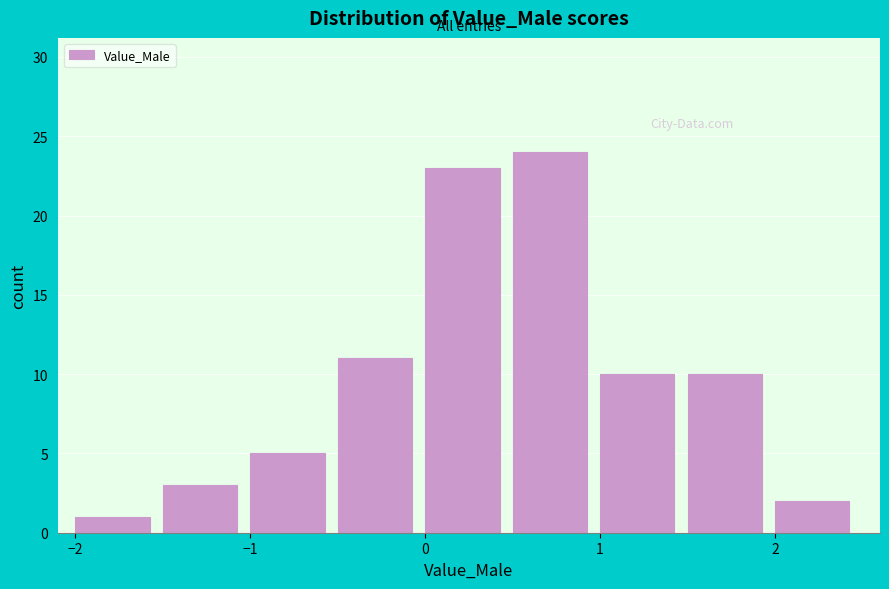

Reading left to right, transcribe this chart: for each bar, give the range it covers on the x-axis and its height. The values are not printed on the chart, so give them approximately, as read against the axis.

-2.0 to -1.5: 1
-1.5 to -1.0: 3
-1.0 to -0.5: 5
-0.5 to 0.0: 11
0.0 to 0.5: 23
0.5 to 1.0: 24
1.0 to 1.5: 10
1.5 to 2.0: 10
2.0 to 2.5: 2